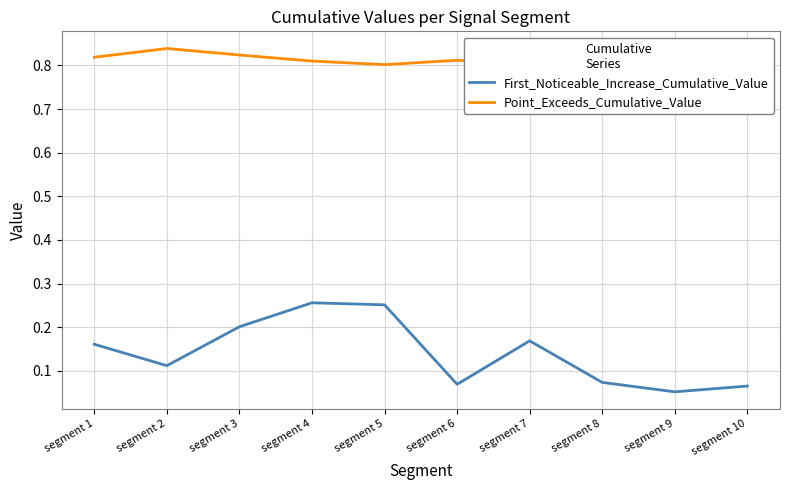

Where is the first local minimum for Point_Exceeds_Cumulative_Value?

segment 5